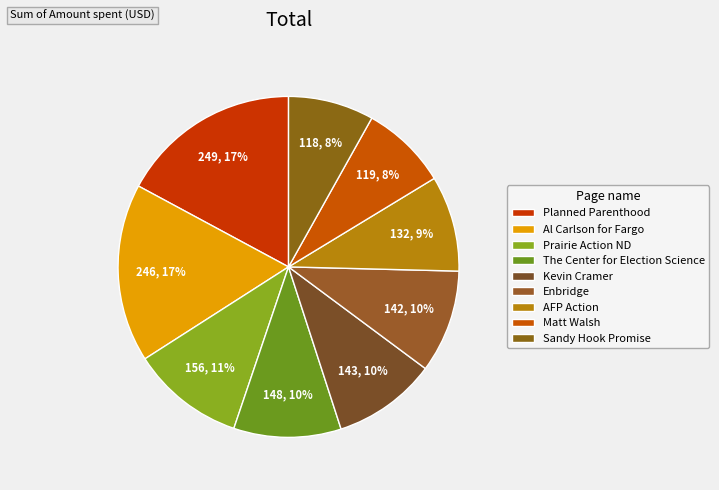

What percentage is the Al Carlson for Fargo slice, to the nearest percent?

17%